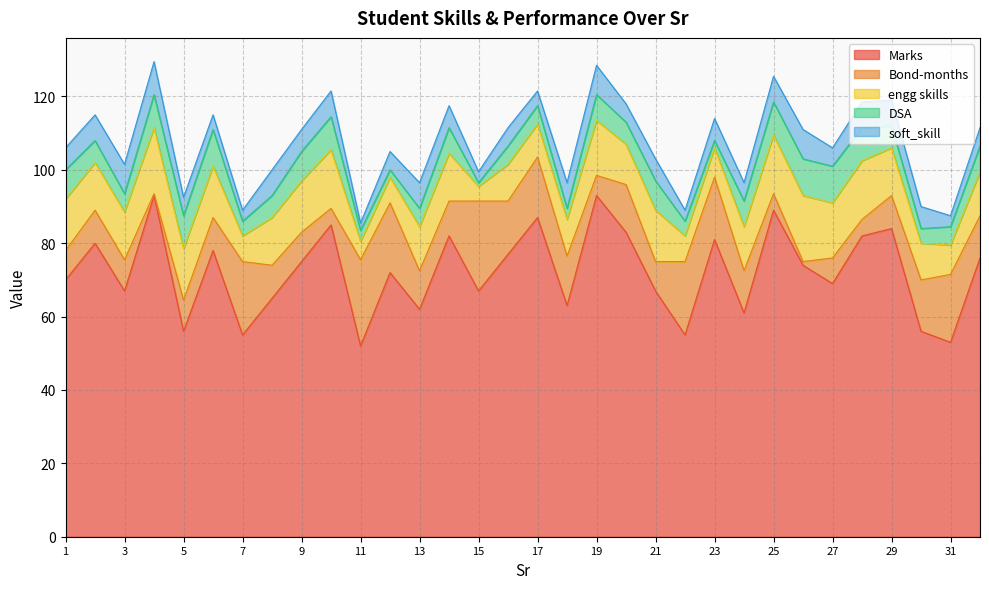

Reading right to left, what are all the values shown in this chart?

Marks: 32=76.0	31=53.0	30=56.0	29=84.0	28=82.0	27=69.0	26=74.0	25=89.0	24=61.0	23=81.0	22=55.0	21=67.0	20=83.0	19=93.0	18=63.0	17=87.0	16=77.0	15=67.0	14=82.0	13=62.0	12=72.0	11=52.0	10=85.0	9=75.0	8=65.0	7=55.0	6=78.0	5=56.0	4=93.0	3=67.0	2=80.0	1=70.0
Bond-months: 32=11.5	31=18.5	30=14.0	29=9.0	28=4.5	27=7.0	26=1.0	25=4.5	24=11.5	23=17.0	22=20.0	21=8.0	20=13.0	19=5.5	18=13.5	17=16.5	16=14.5	15=24.5	14=9.5	13=10.5	12=19.0	11=23.5	10=4.5	9=8.0	8=9.0	7=20.0	6=9.0	5=8.5	4=0.5	3=8.5	2=9.0	1=8.0
engg skills: 32=12.0	31=8.0	30=10.0	29=13.0	28=16.0	27=15.0	26=18.0	25=16.0	24=12.0	23=8.0	22=7.0	21=14.0	20=11.0	19=15.0	18=10.0	17=9.0	16=10.0	15=4.0	14=13.0	13=12.0	12=7.0	11=5.0	10=16.0	9=14.0	8=13.0	7=7.0	6=14.0	5=14.0	4=18.0	3=13.0	2=13.0	1=14.0
DSA: 32=7.0	31=5.0	30=4.0	29=6.0	28=9.0	27=10.0	26=10.0	25=9.0	24=7.0	23=2.0	22=4.0	21=8.0	20=6.0	19=7.0	18=3.0	17=5.0	16=5.0	15=1.0	14=7.0	13=5.0	12=2.0	11=3.0	10=9.0	9=8.0	8=6.0	7=4.0	6=10.0	5=9.0	4=9.0	3=5.0	2=6.0	1=8.0
soft_skill: 32=5.0	31=3.0	30=6.0	29=7.0	28=7.0	27=5.0	26=8.0	25=7.0	24=5.0	23=6.0	22=3.0	21=6.0	20=5.0	19=8.0	18=7.0	17=4.0	16=5.0	15=3.0	14=6.0	13=7.0	12=5.0	11=2.0	10=7.0	9=6.0	8=7.0	7=3.0	6=4.0	5=5.0	4=9.0	3=8.0	2=7.0	1=6.0